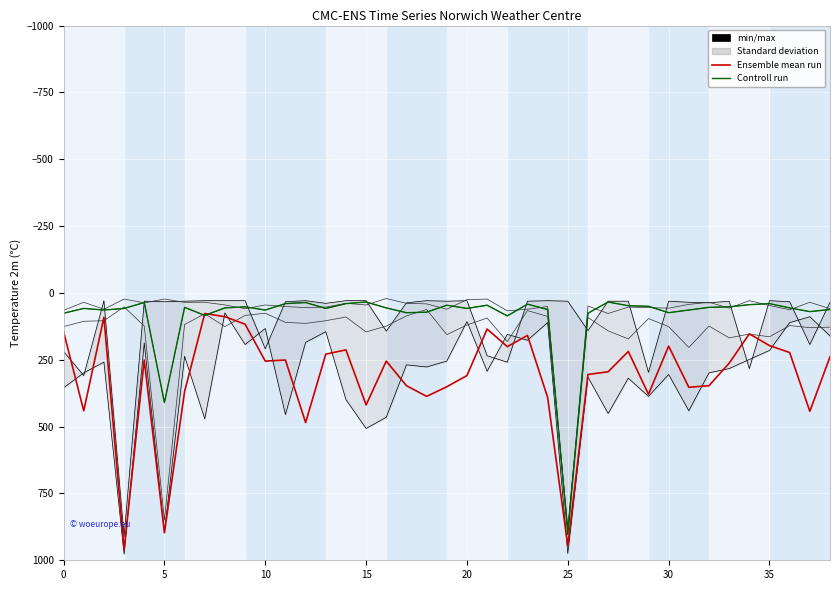

How many interior local valleys does the min/max series have?

9